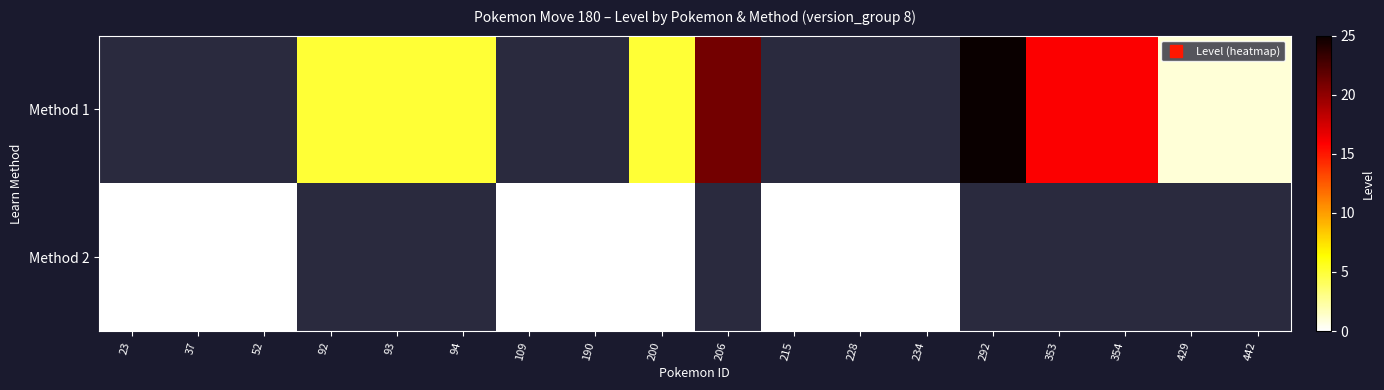

How many distinct data groups are displayed?

2